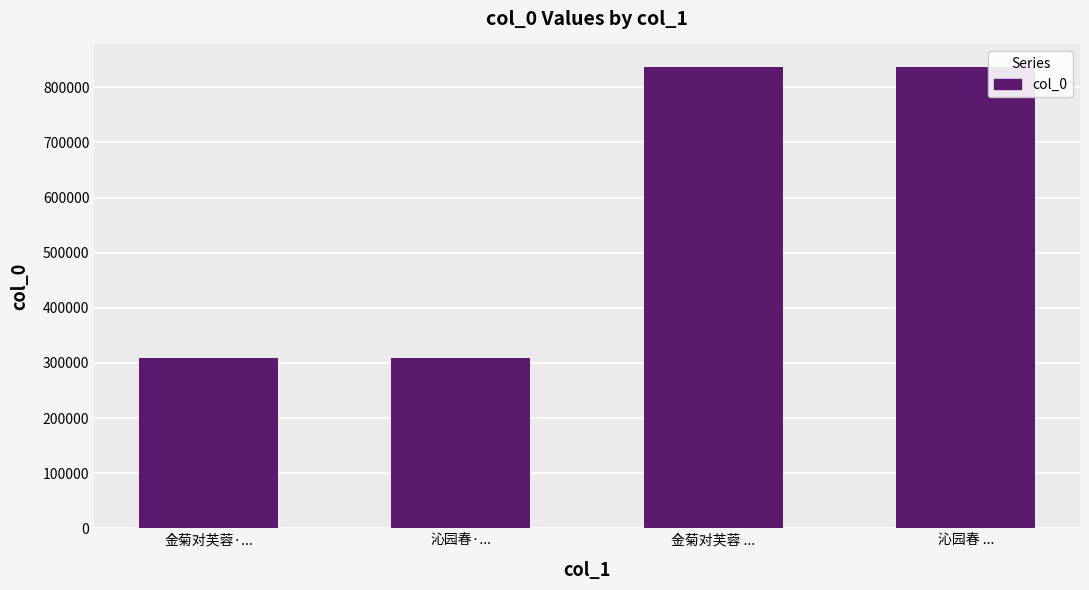

Does the chart contain stacked bars?

No